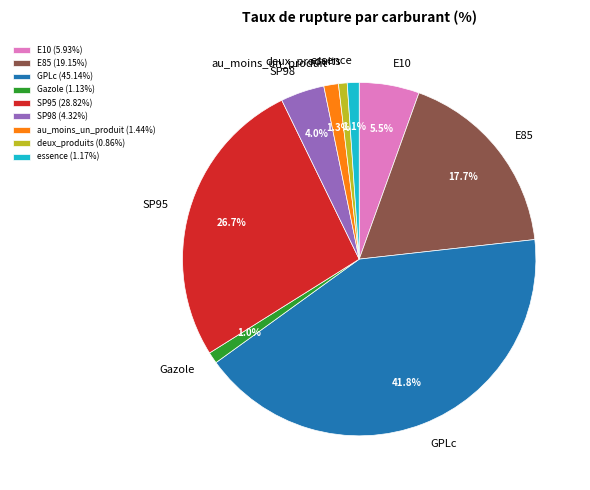

What percentage is the SP95 slice, to the nearest percent?

27%